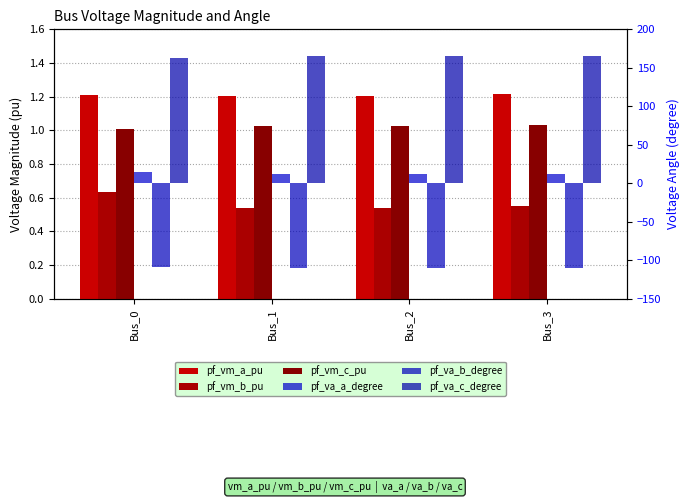

How many categories are shown in the chart?

4